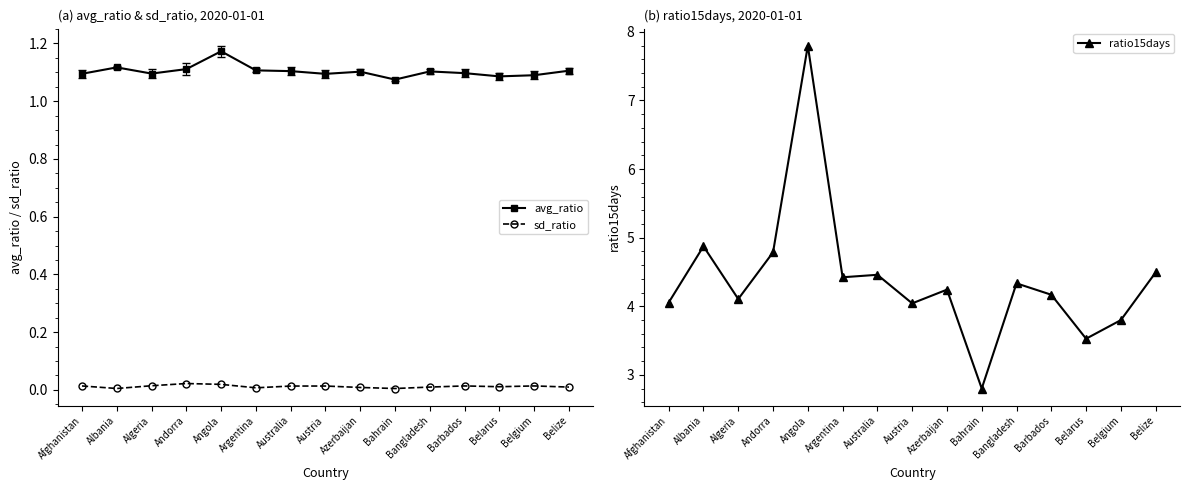

What is the label of the 8th point from the left?

Austria